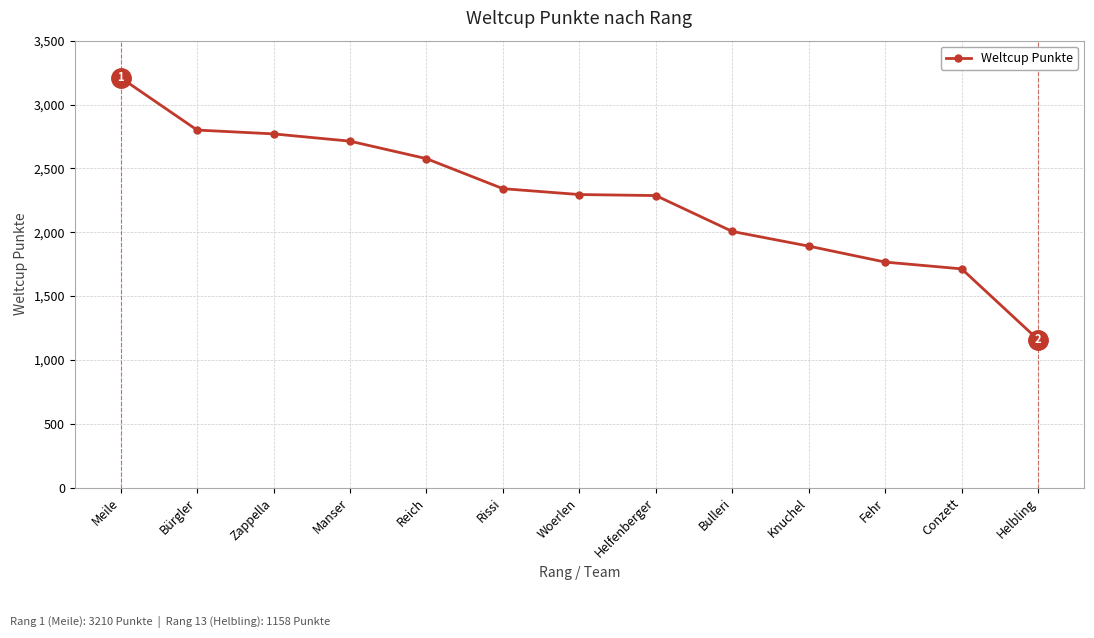

Where is the data nearest to the value 2184?

Helfenberger